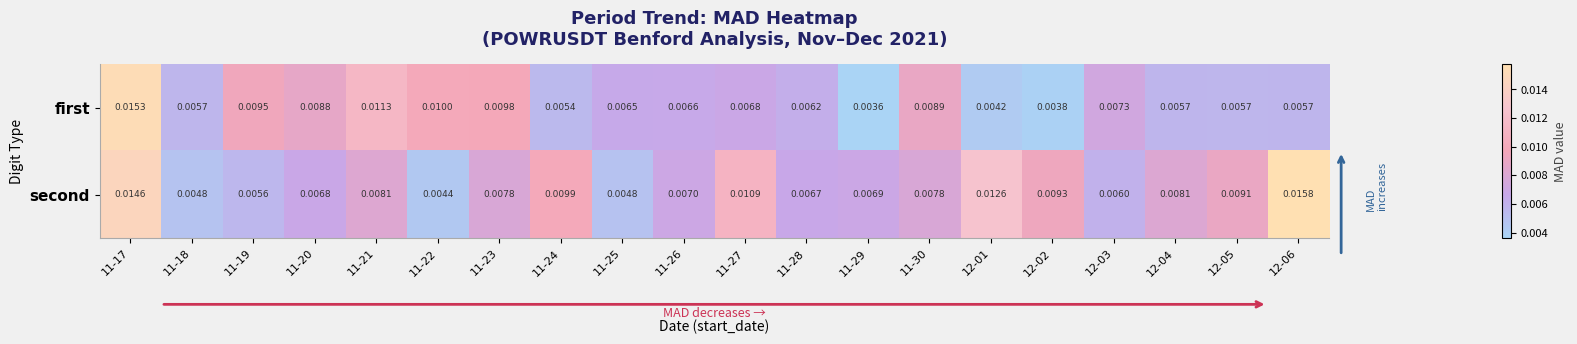

Count the number of categories in the chart.

20